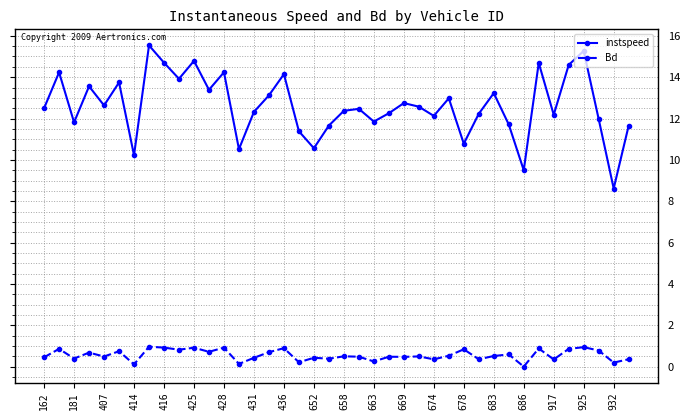

At how many categories does at least one series exceed 7?

40